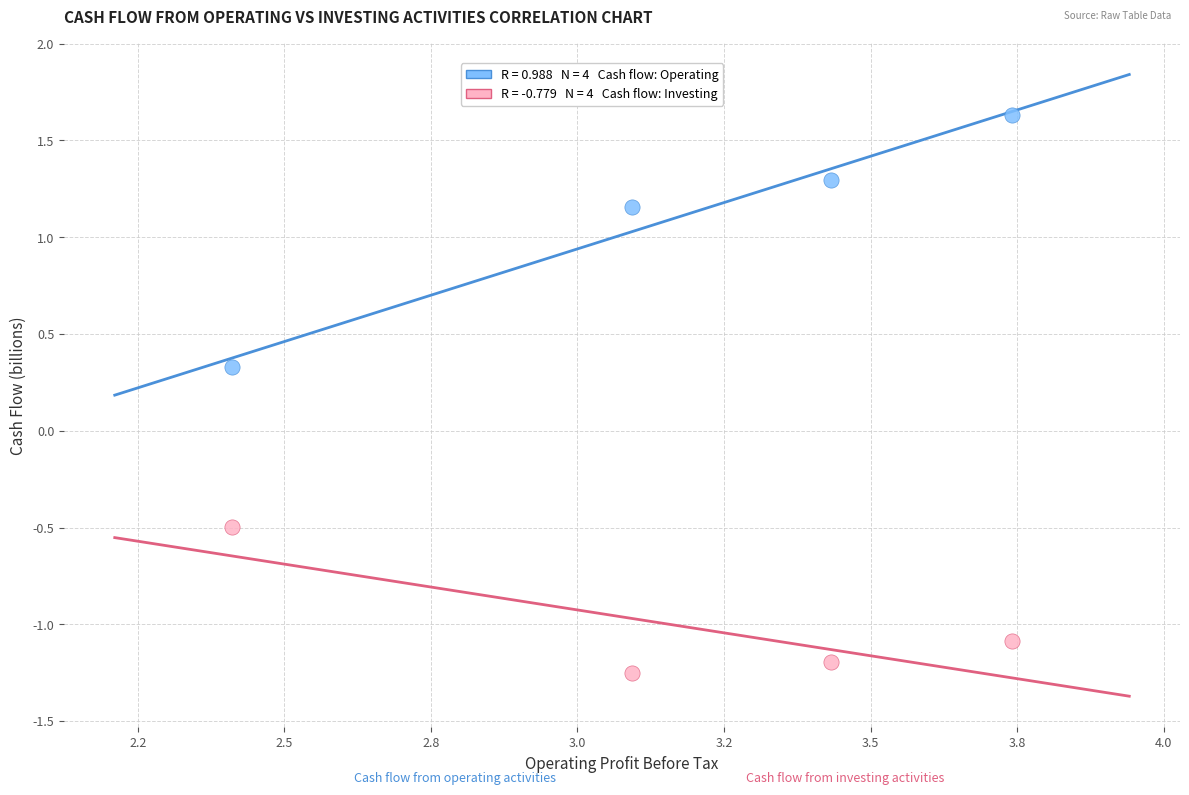

Across all data points, what is the range of Y values (max minus min)?

2.9